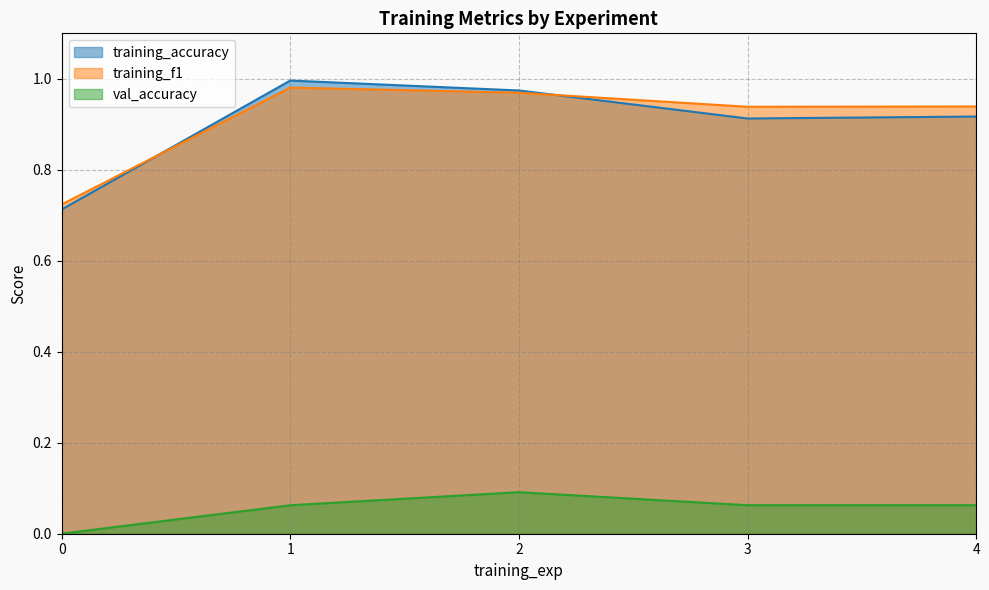

Reading left to right, what are all the values shown in this chart?

training_accuracy: 0=0.7	1=1.0	2=1.0	3=0.9	4=0.9
training_f1: 0=0.7	1=1.0	2=1.0	3=0.9	4=0.9
val_accuracy: 0=0.0	1=0.1	2=0.1	3=0.1	4=0.1